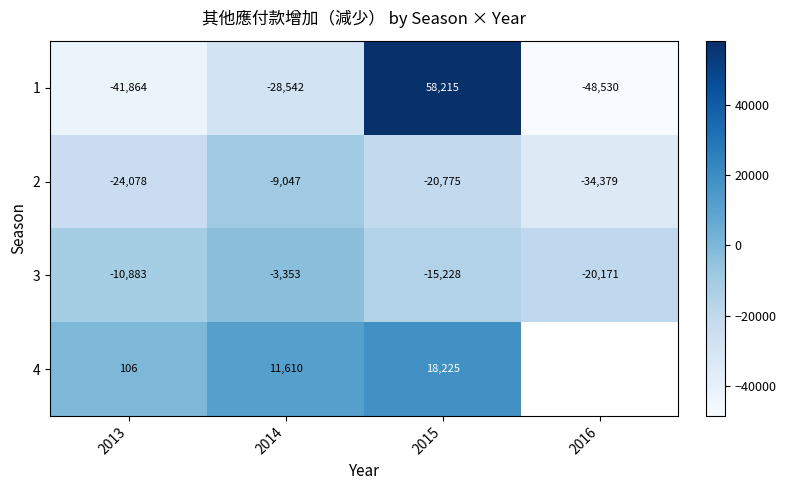

How many categories are shown in the chart?

4